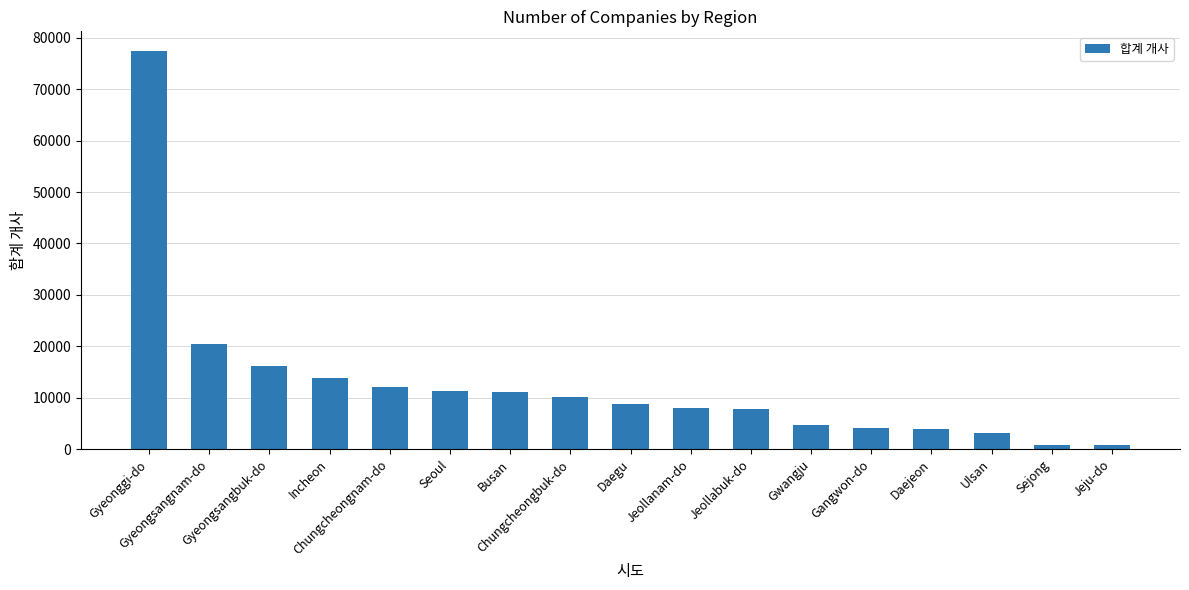

Does the chart contain any negative values?

No